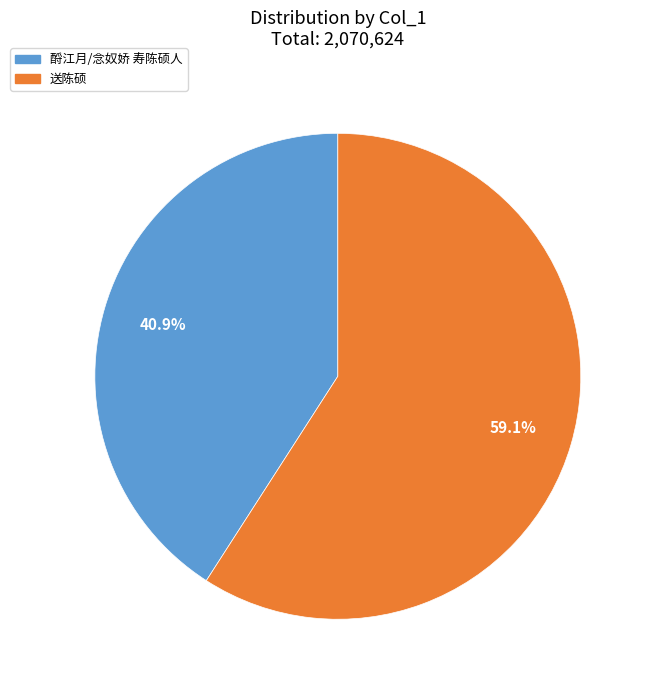

Is it true that 送陈硕 is 68% of the pie?

False